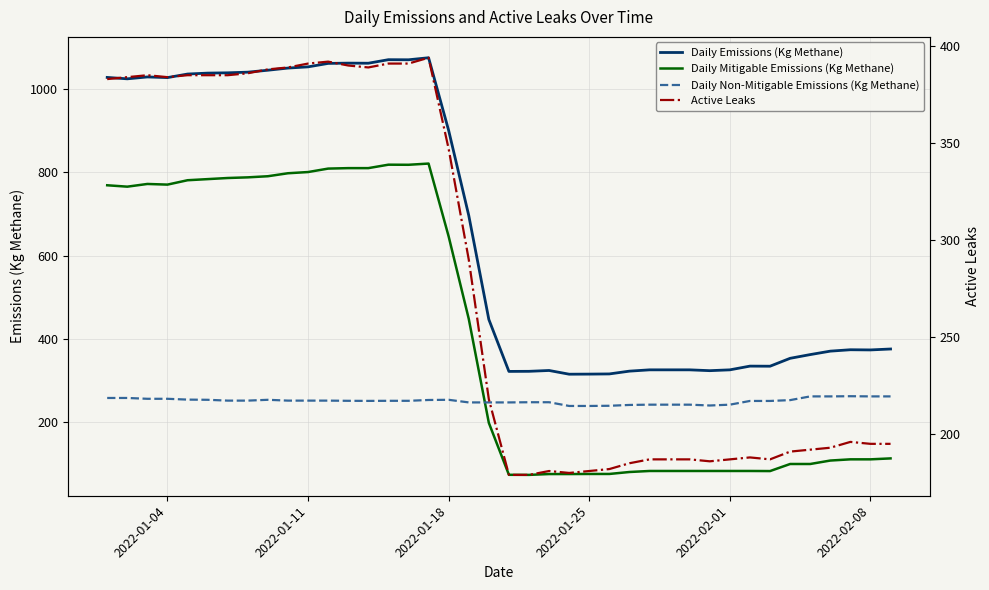

True or false: Daily Emissions (Kg Methane) and Daily Non-Mitigable Emissions (Kg Methane) intersect in this chart.

False